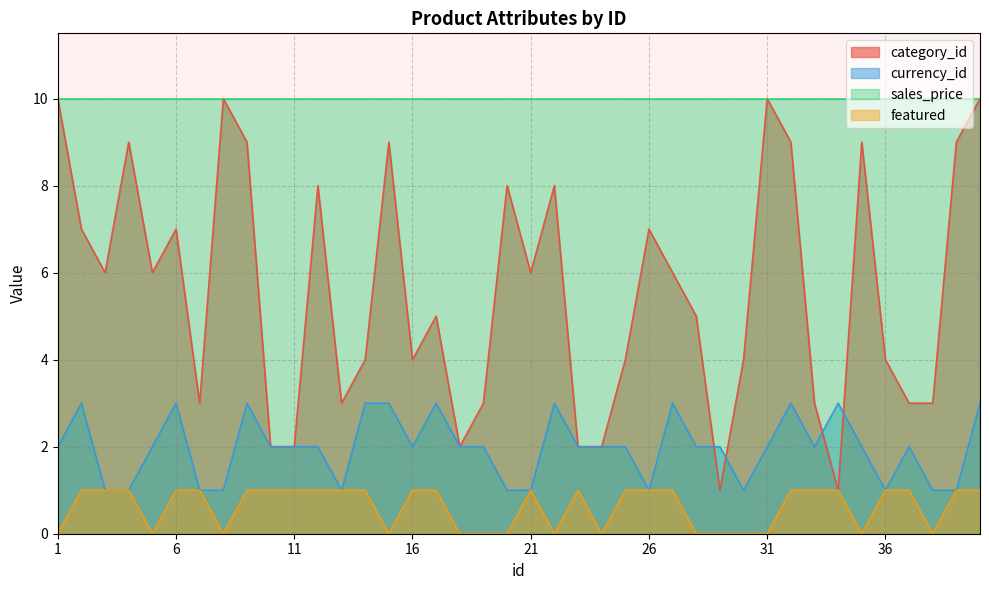

True or false: featured and sales_price intersect in this chart.

False